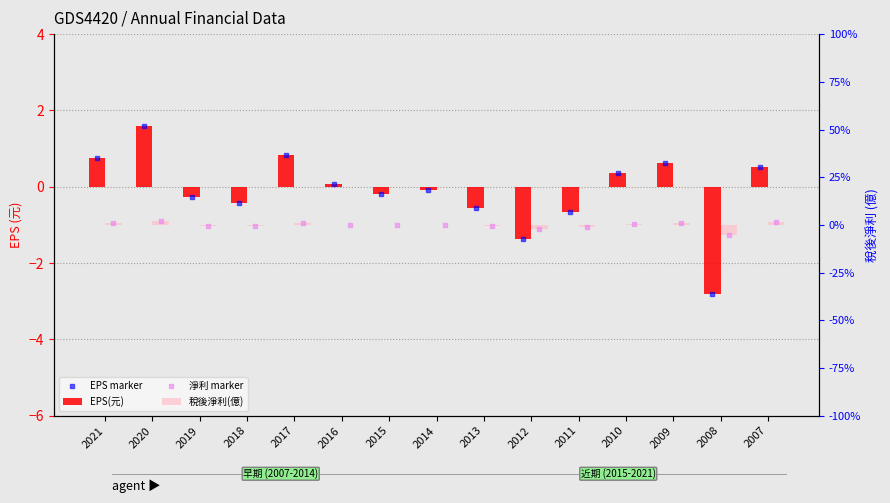

Where does the EPS(元) series first go above 0?

2021